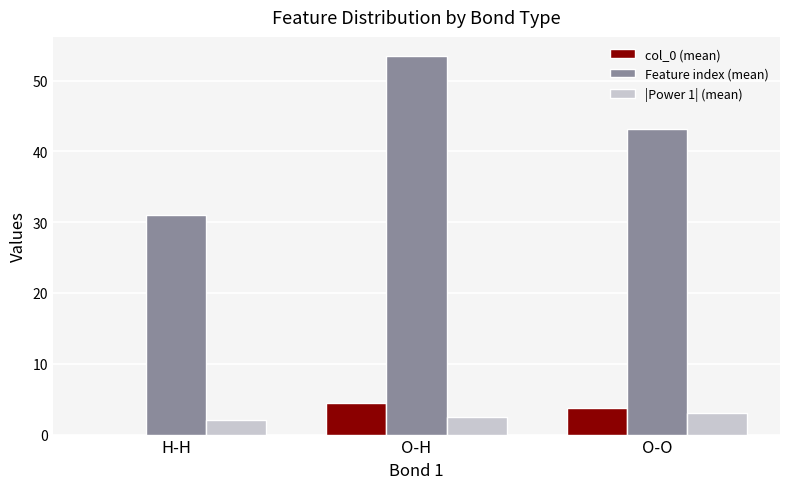

Between O-H and O-O, which series saw the biggest shift?

Feature index (mean)